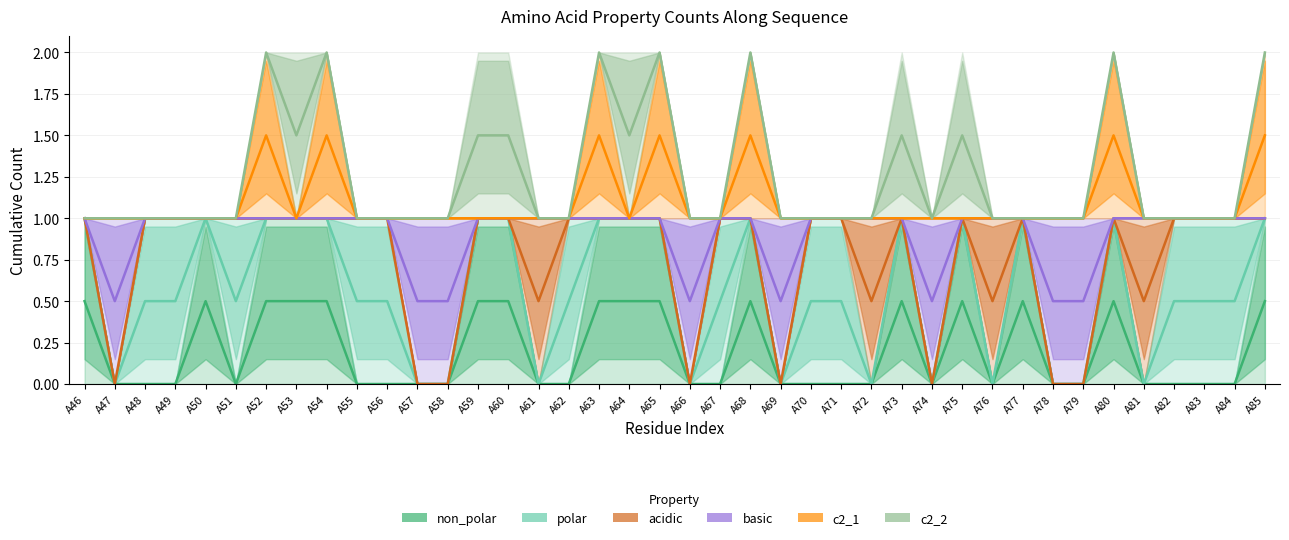

At which category is the sum across all series the highest?

A52